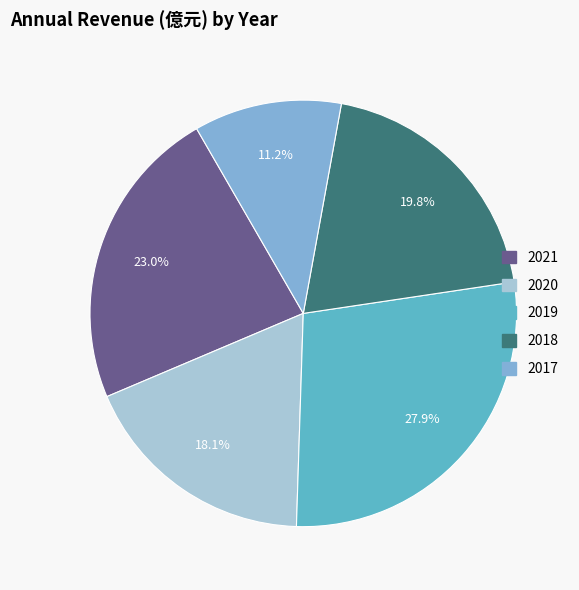

What is the smallest slice in the pie chart?

2017